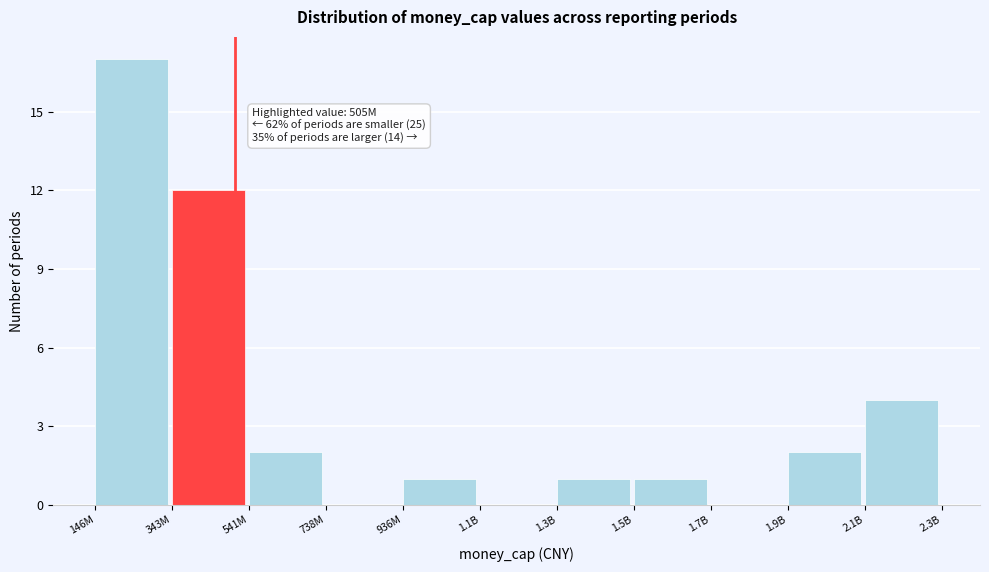

Reading left to right, transcribe all the data shown in this chart.

146M=17	343M=12	541M=2	738M=0	936M=1	1.1B=0	1.3B=1	1.5B=1	1.7B=0	1.9B=2	2.1B=4